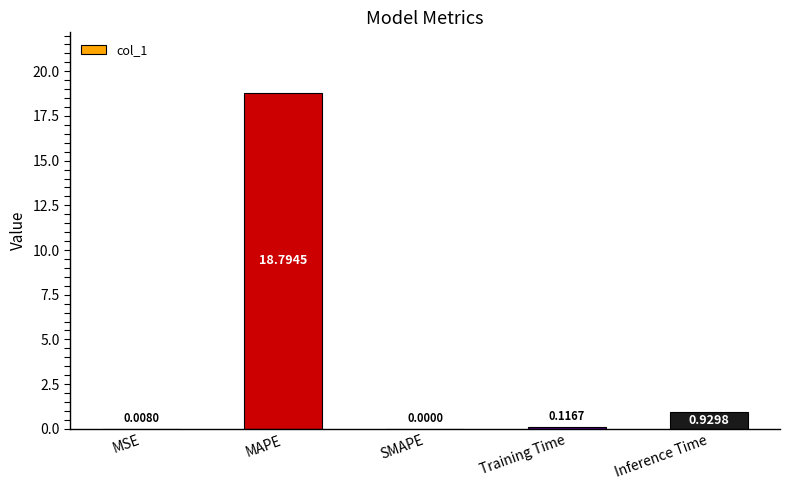

At which category does the chart reach its peak across all series?

MAPE